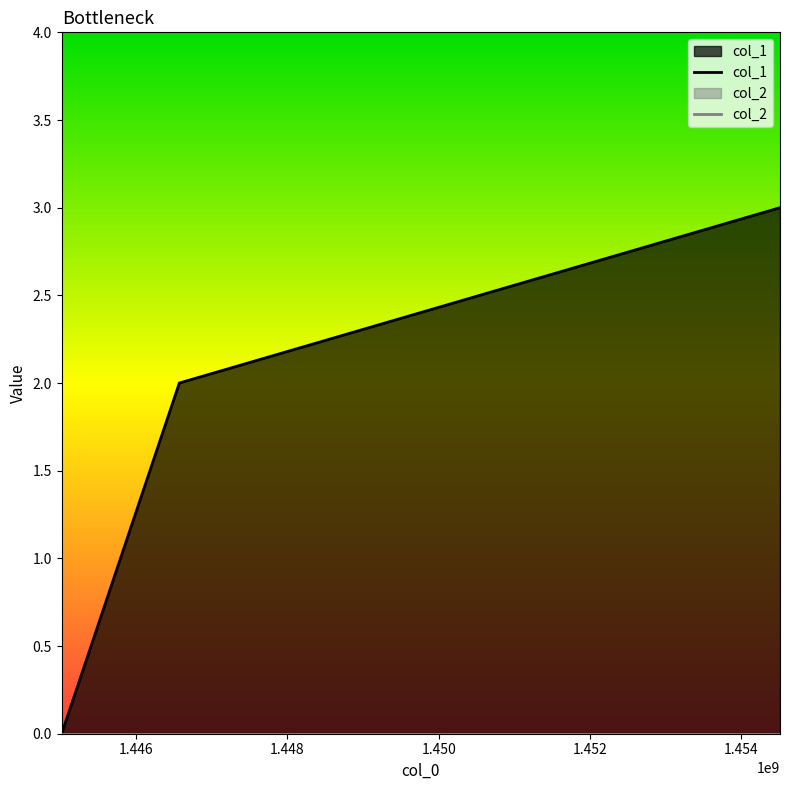

List the series in order of their overall mean, lowest first.

col_2, col_1